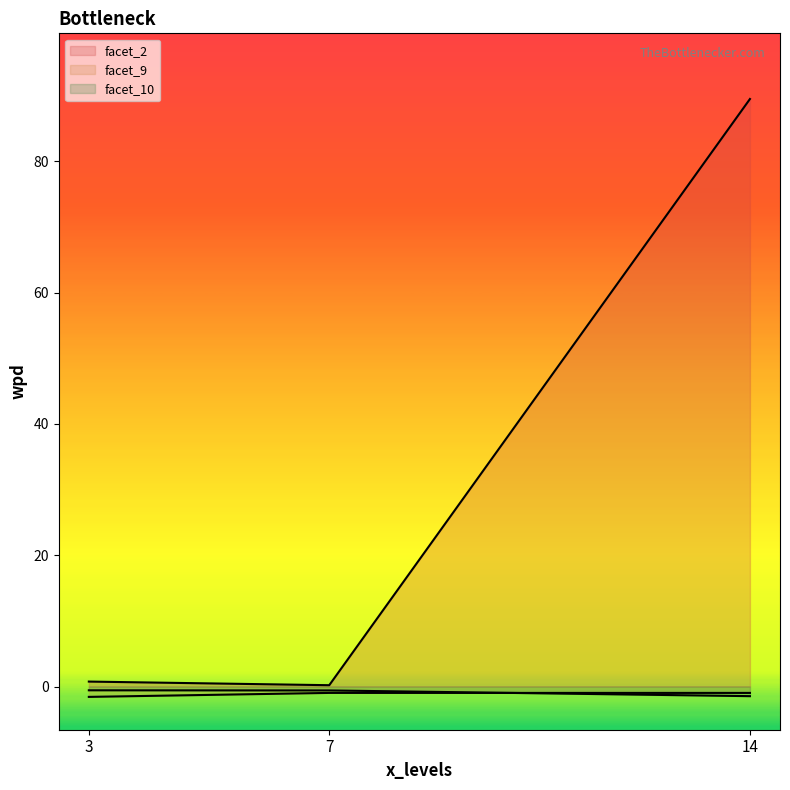

How many times do wpd and facet_levels cross each other?

1